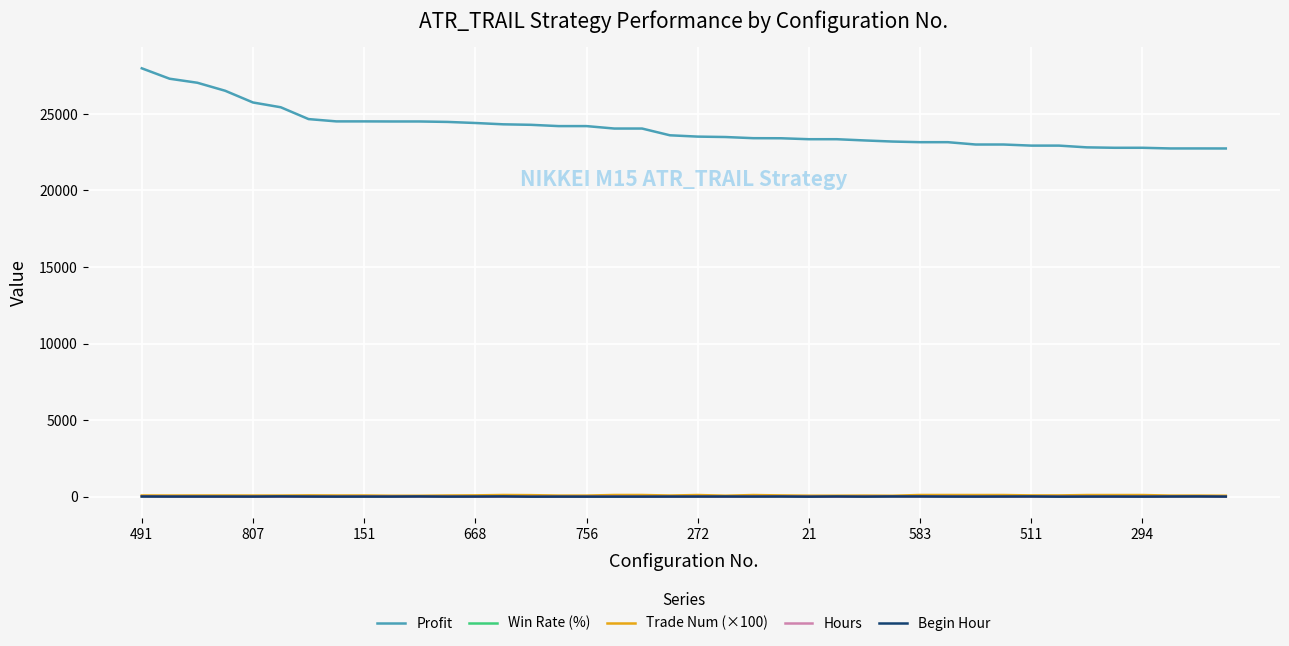

What is the difference between the maximum and minimum values in the Win Rate (%) series?

7.4